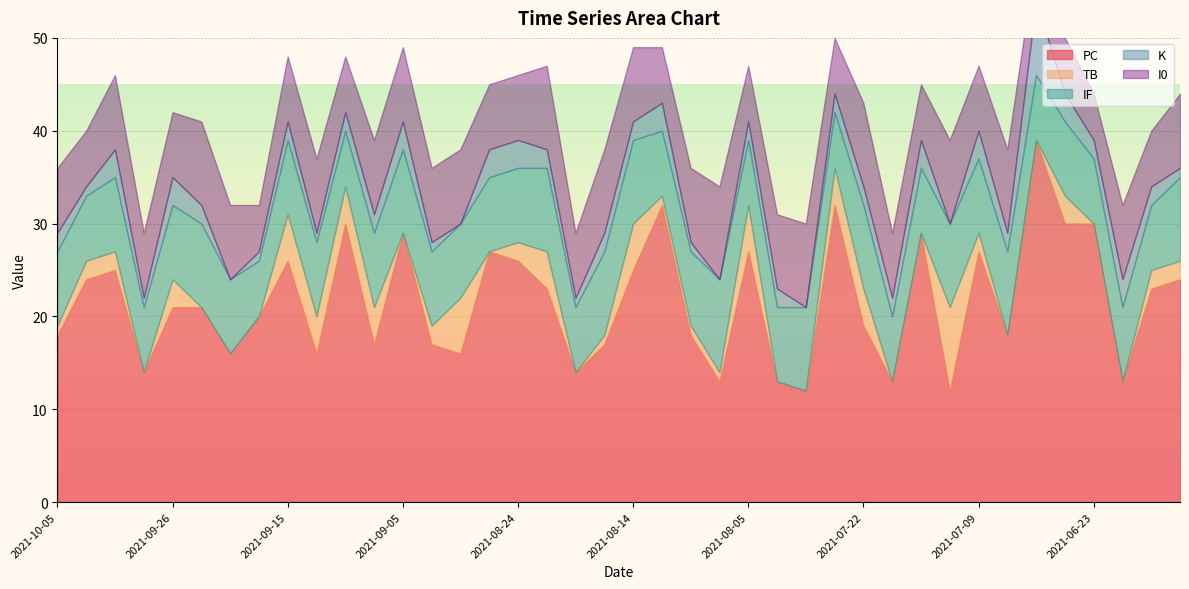

What is the total value across all series at 2021-09-08?

39